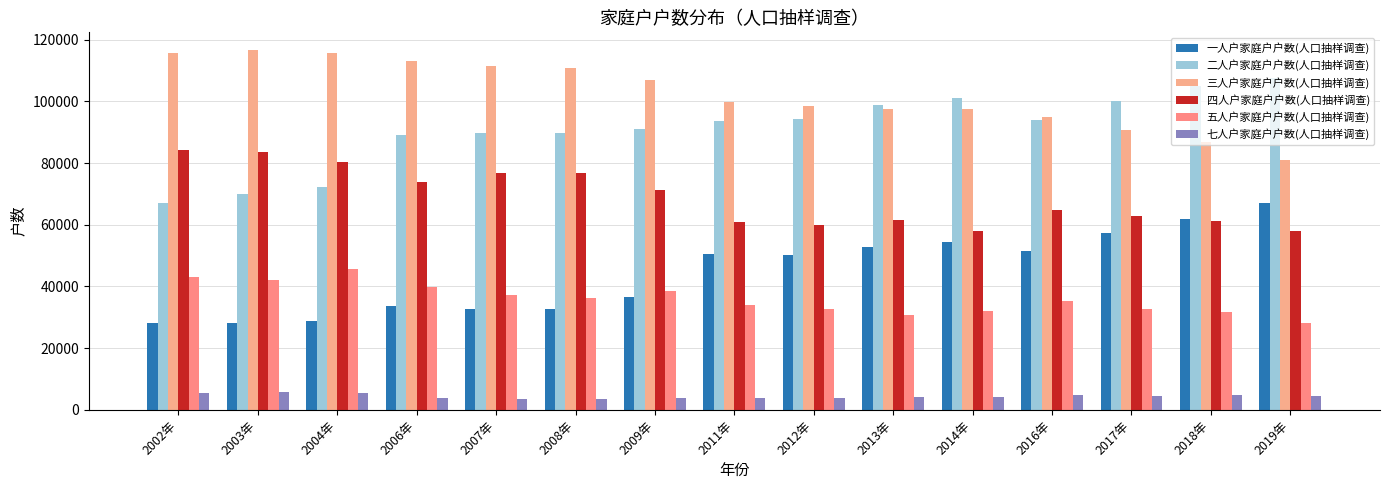

What is the difference between the maximum and minimum values in the 一人户家庭户户数(人口抽样调查) series?

39061